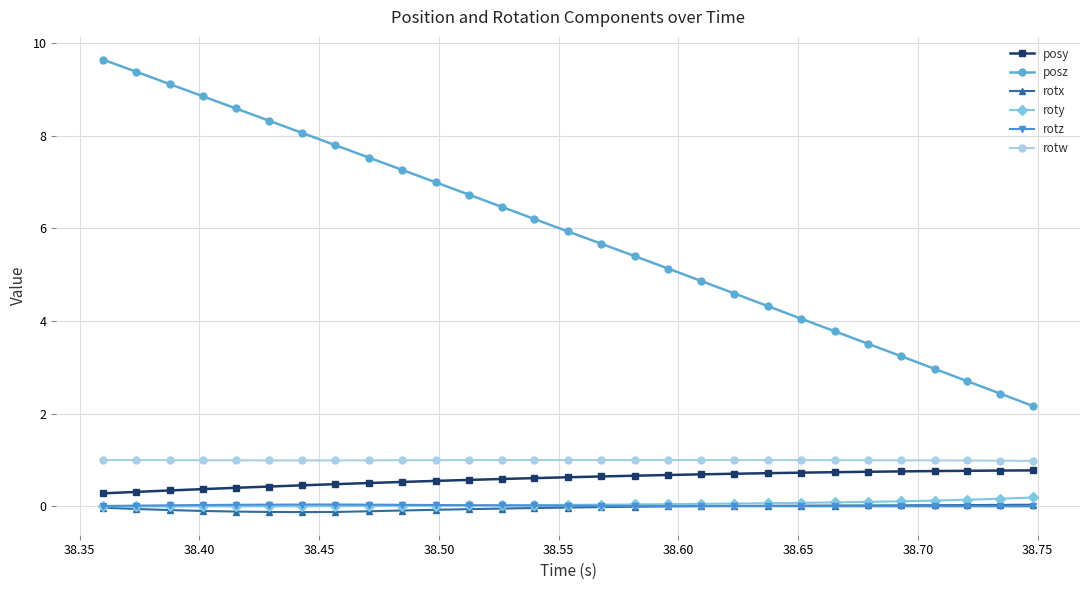

Which series has the widest spread of values?

posz